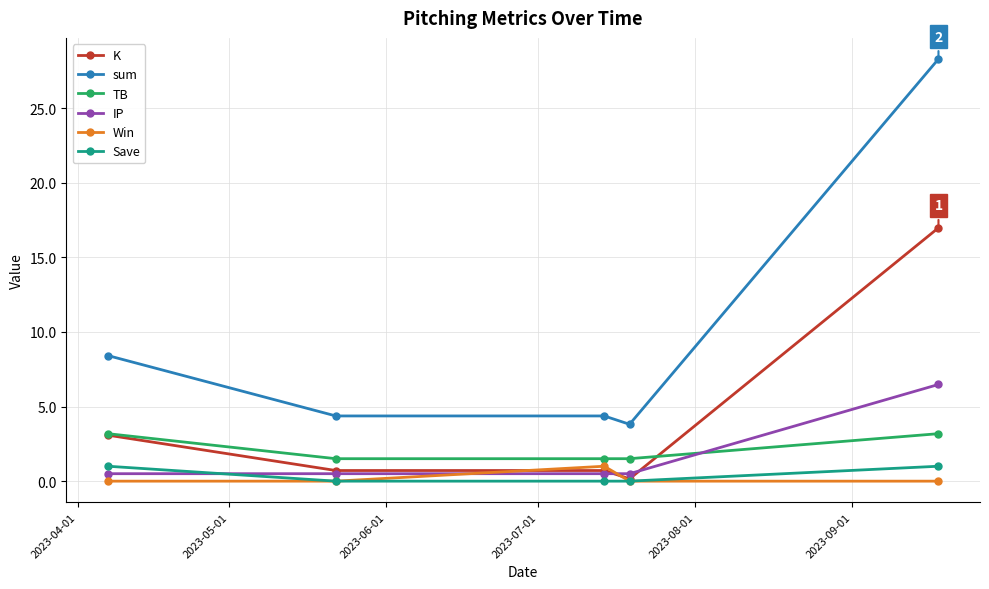

What is the highest value of the sum series?

28.3